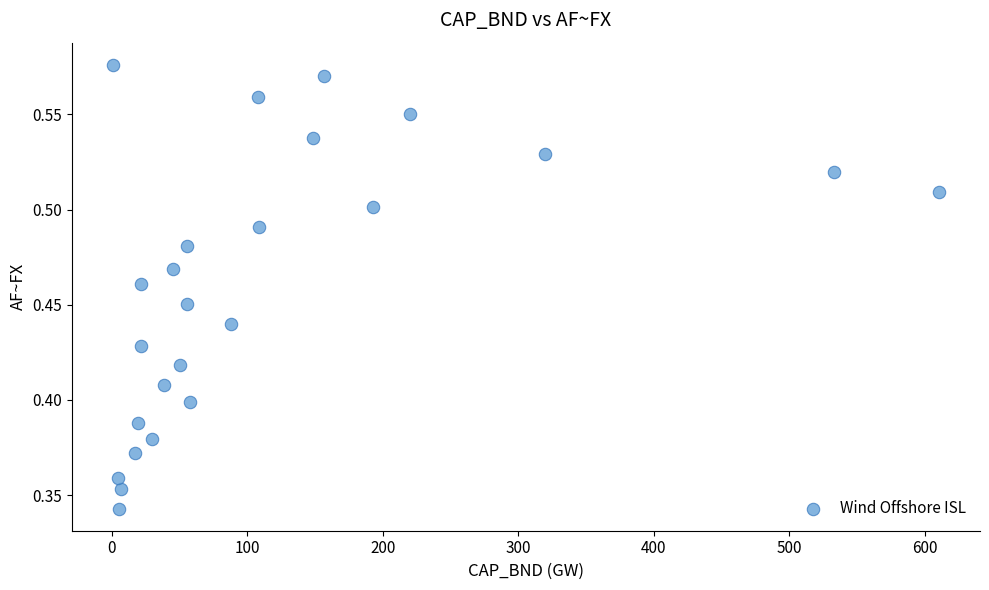

What is the range of X values (max minus min)?

609.1